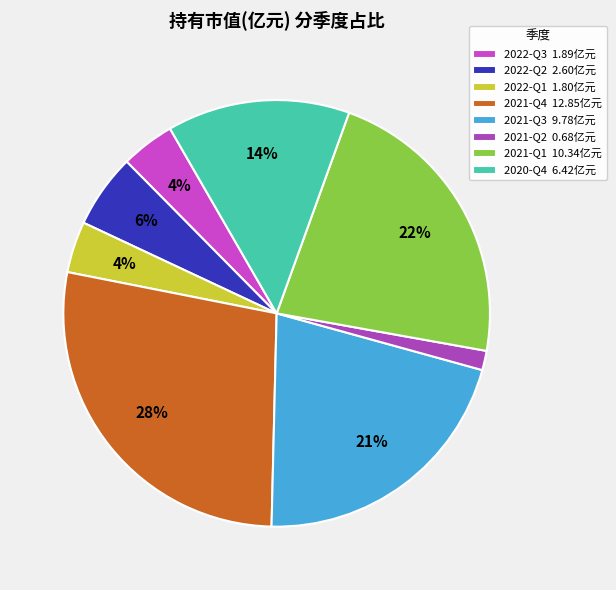

What portion of the pie excludes 2022-Q2?

94.4%